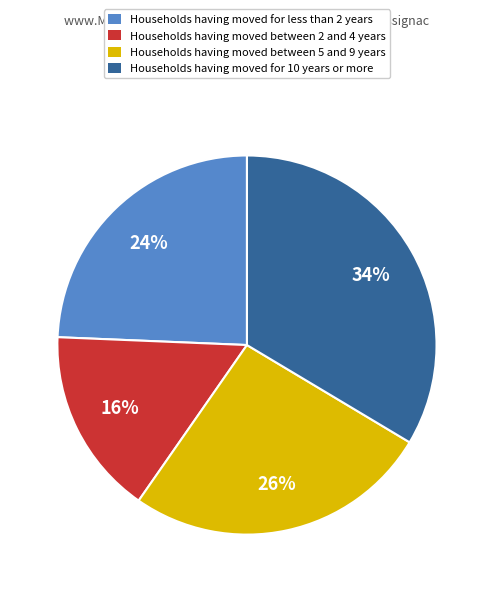

Is Households having moved between 5 and 9 years the majority of the pie?

No